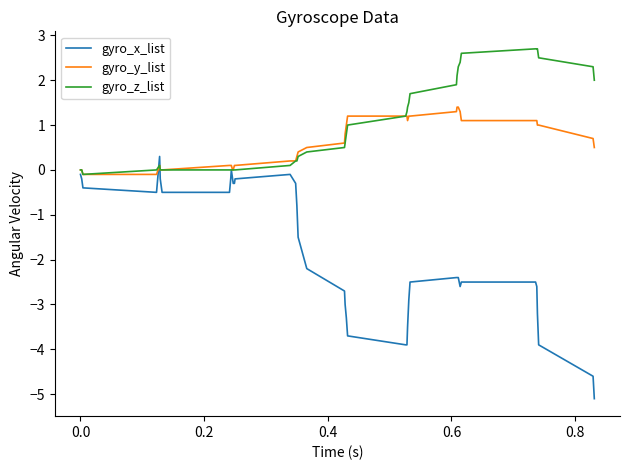

Rank the series by their maximum value, from highest to lowest.

gyro_z_list, gyro_y_list, gyro_x_list